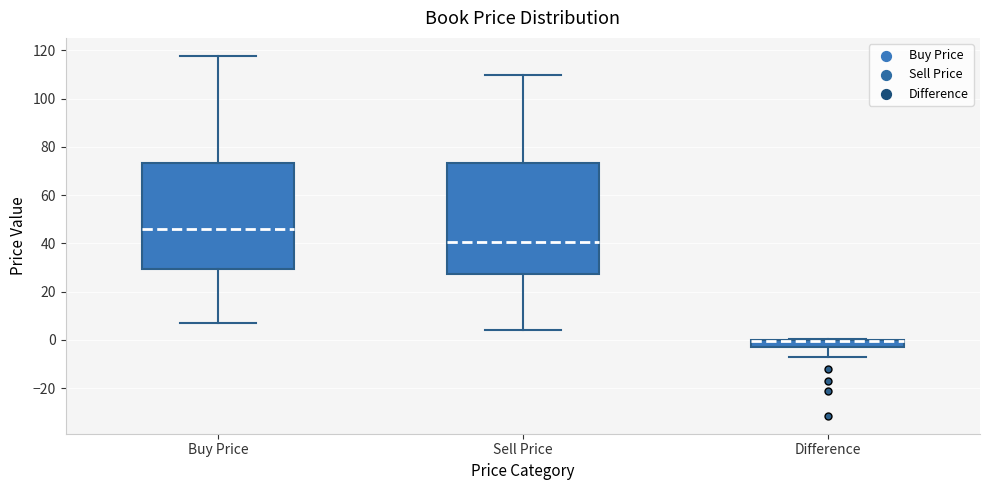

Reading left to right, transcribe this box plot: for each box, give where its median line is, the range the box spans, and where its two whiskers end, as read against the y-axis. The values are not printed on the chart, so give them approximately, as read against the axis.

Buy Price: median 46, box 30 to 74, whiskers 8 to 118
Sell Price: median 40, box 28 to 74, whiskers 4 to 110
Difference: median 0 (drawn on the box's upper edge), box -4 to 0, whiskers -8 to 0